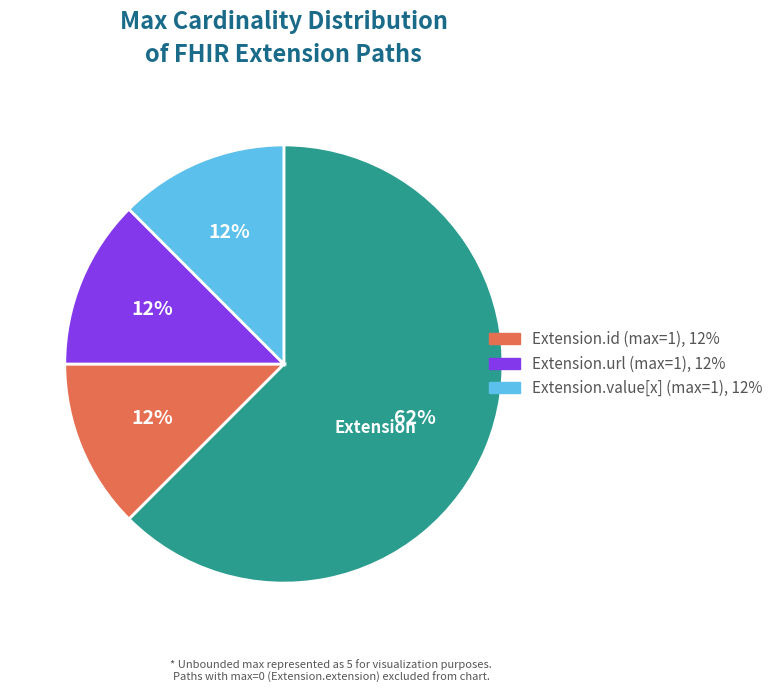

Does any single category account for the majority?

Yes